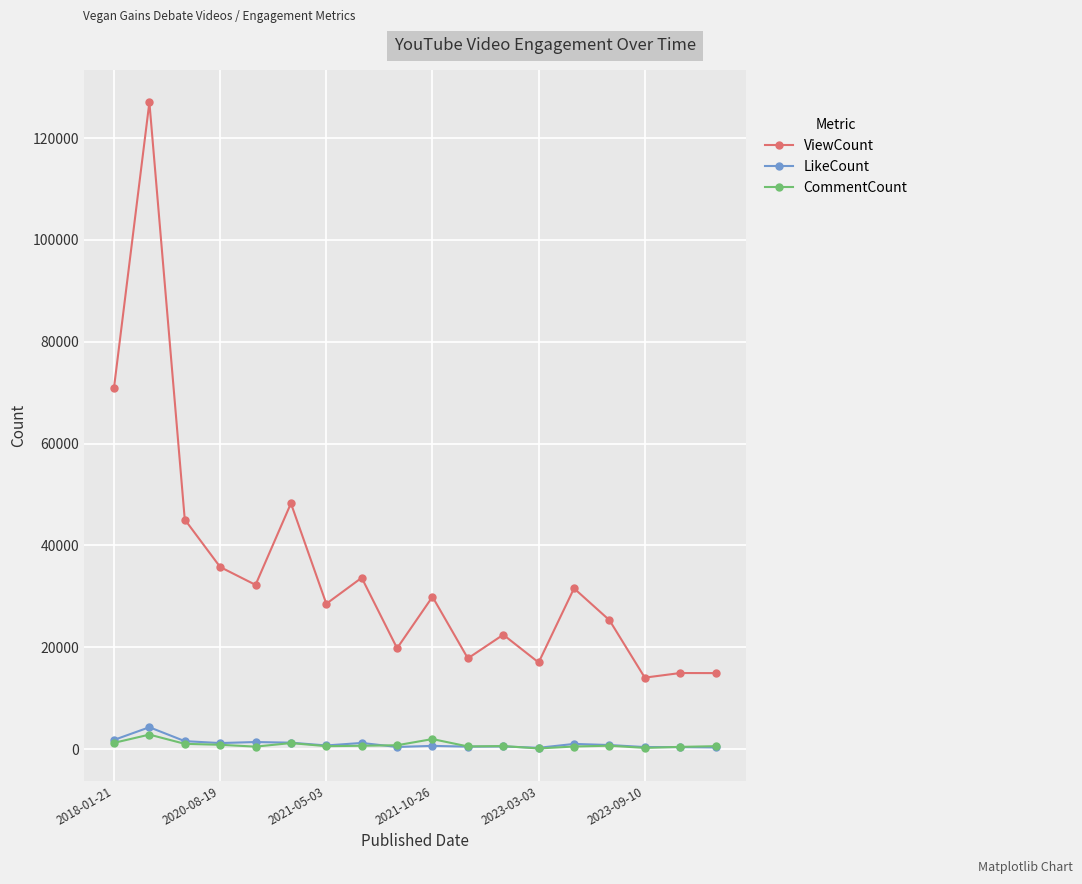

What is the greatest value displayed?

127035